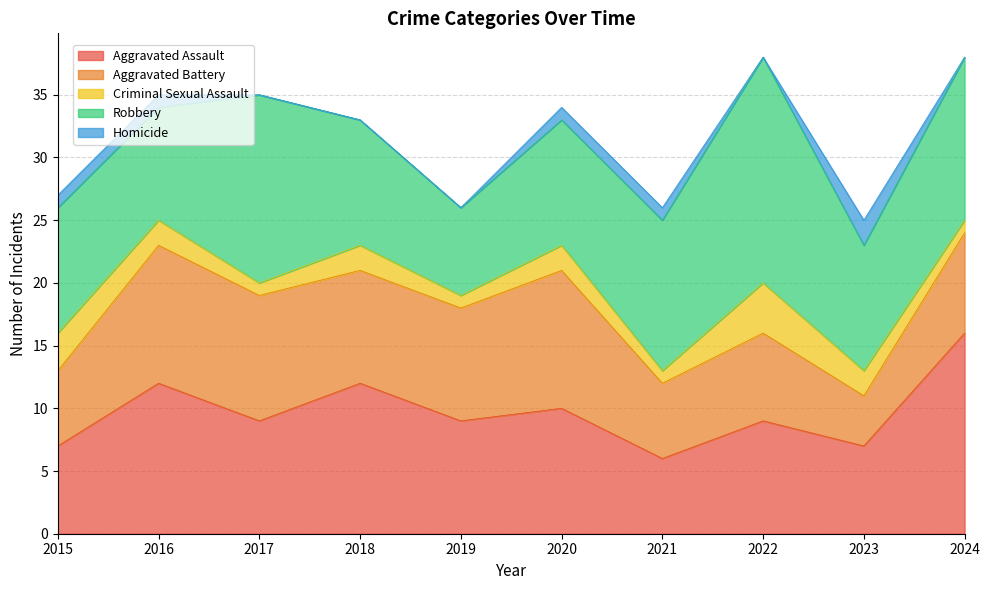

What is the difference between the highest and lowest values at 2017?

15